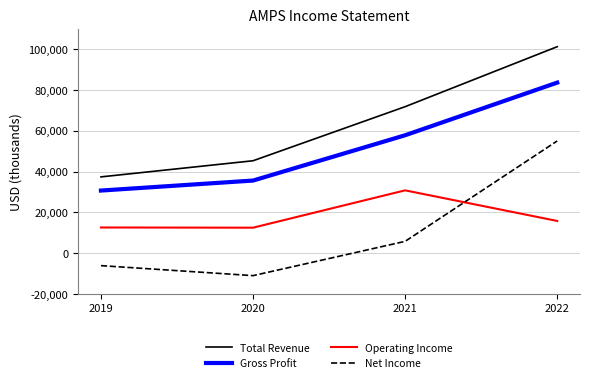

What value does the Operating Income series have at 2021, to the nearest 100?

30800